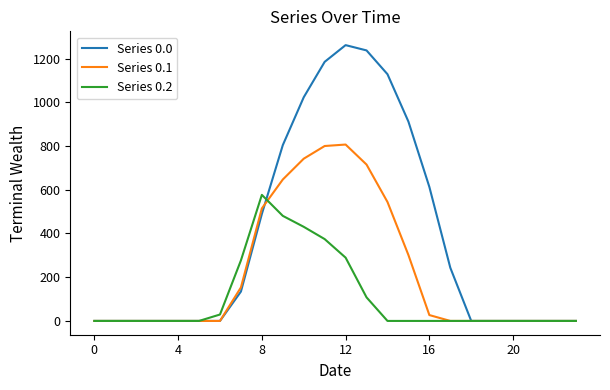

List the series in order of their overall mean, highest first.

Series 0.0, Series 0.1, Series 0.2